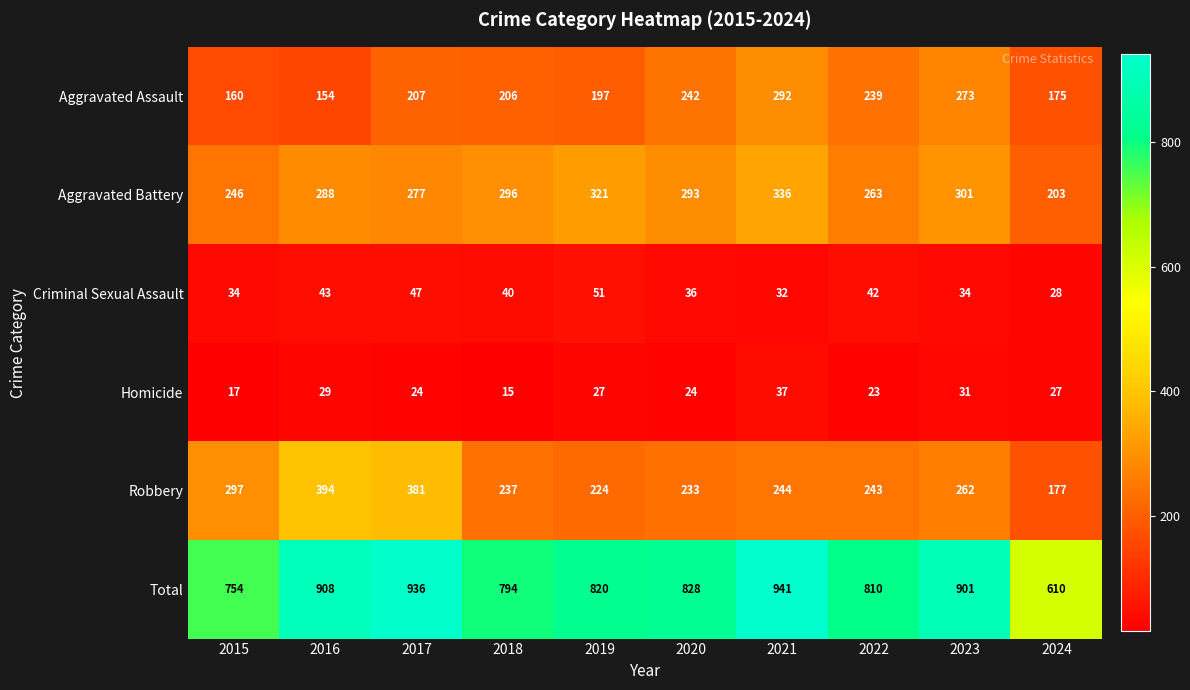

Is it true that Total equals 1501 at 2016?

False